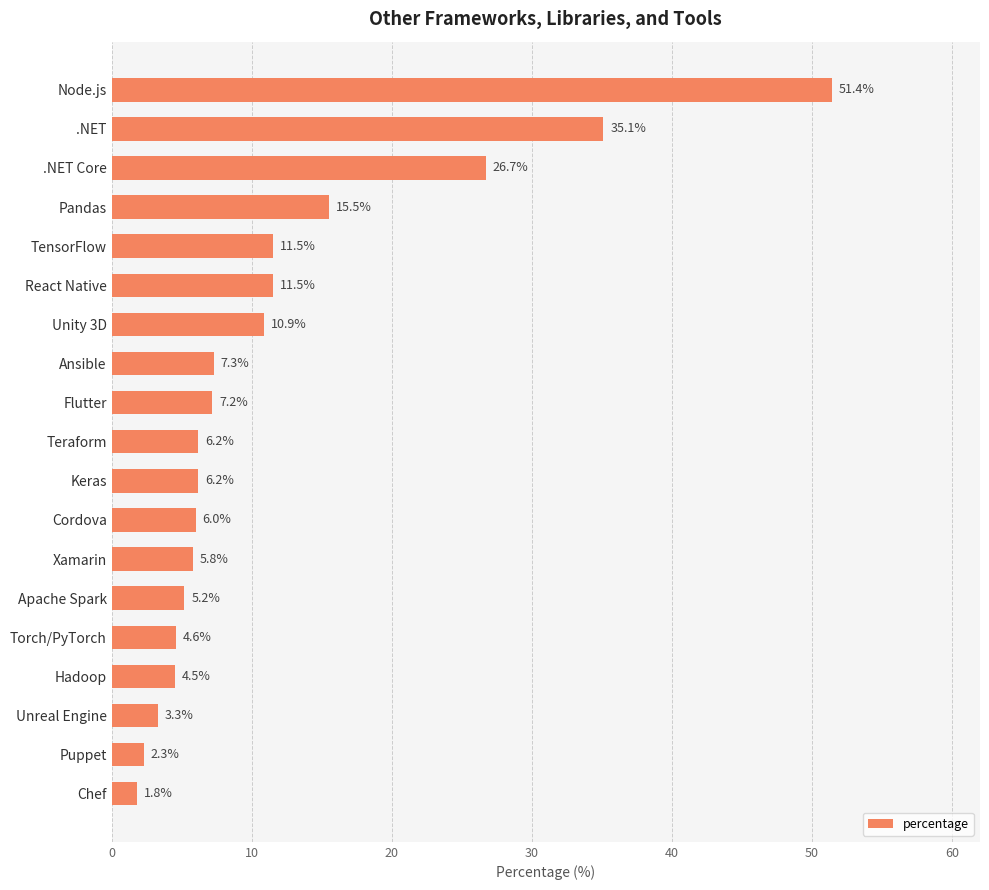

How many values are below 6?

7